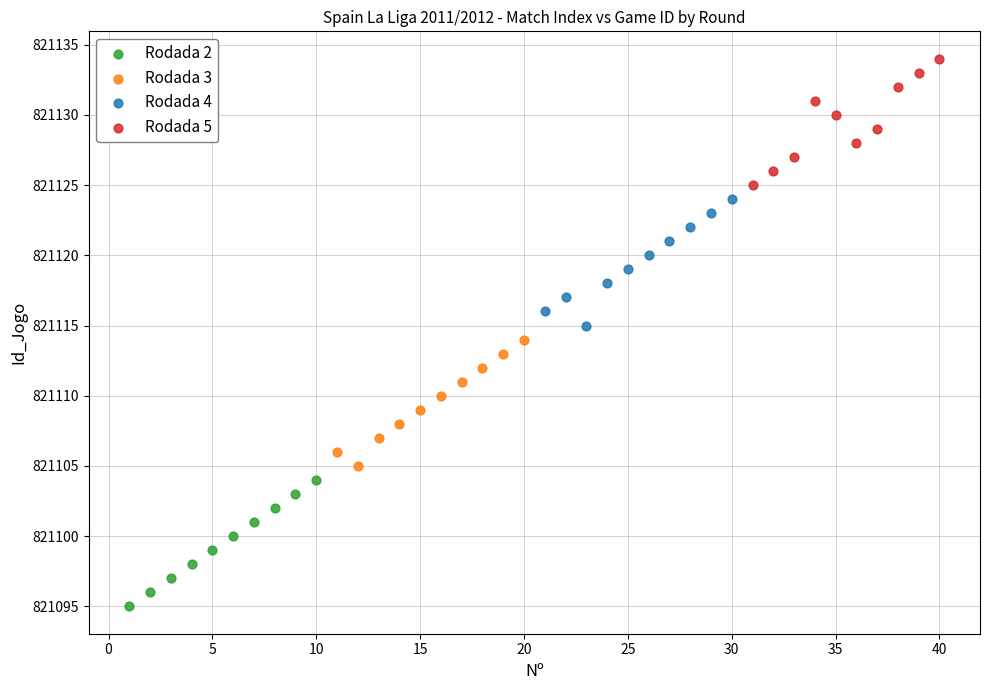

Which series contains the highest Y value?

Rodada 5